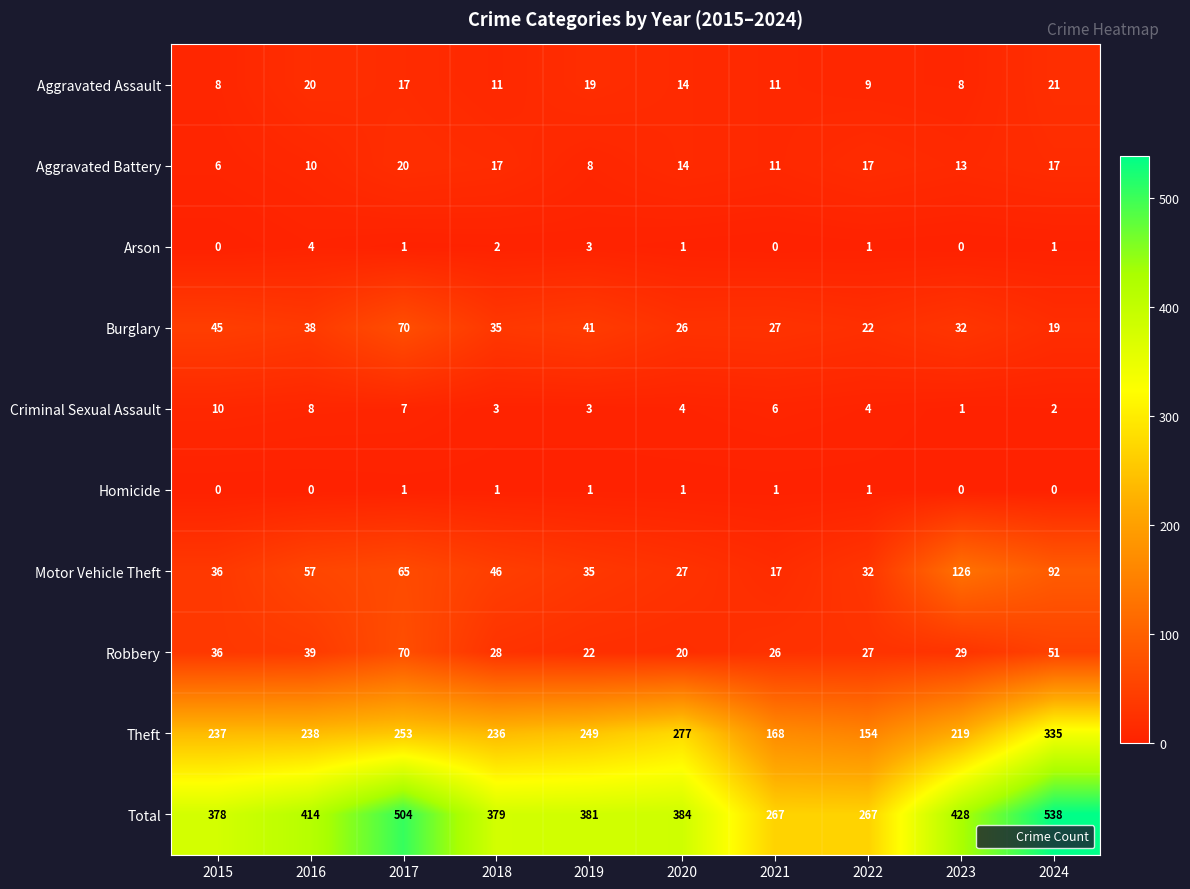

What is the greatest value displayed?

538